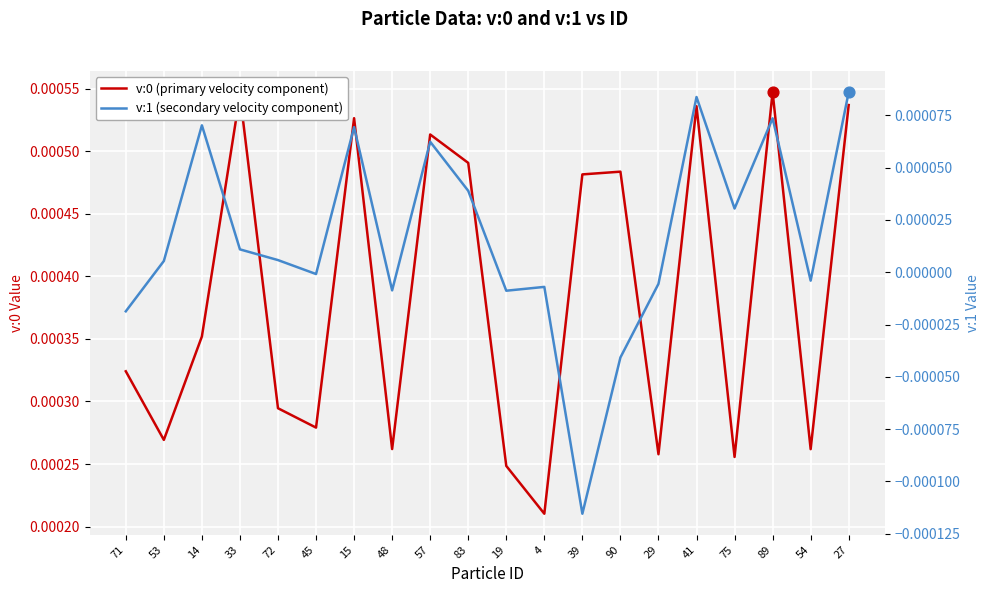

Which series has the largest total across all categories?

v:0 (primary velocity component)